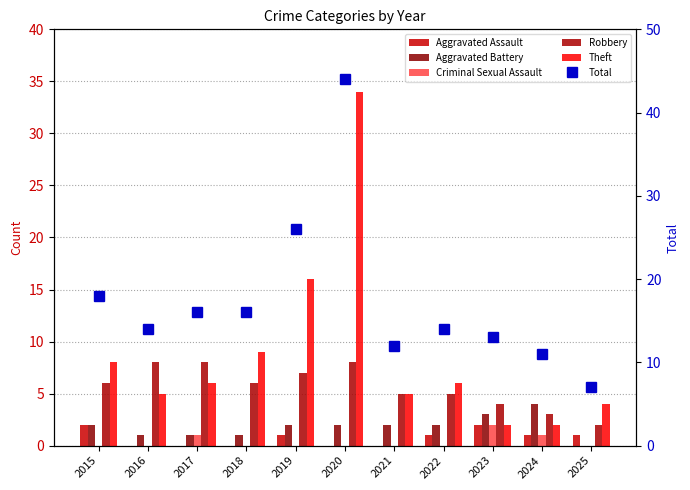

At which label does Aggravated Assault reach its minimum?

2016